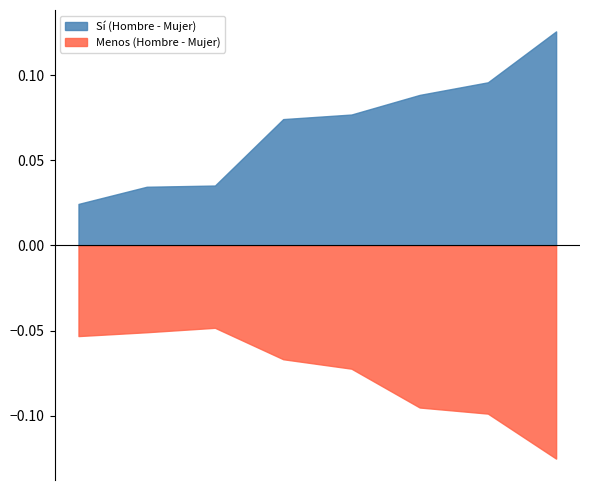

True or false: Mujer - Sí and Mujer - Más cross at least once.

False